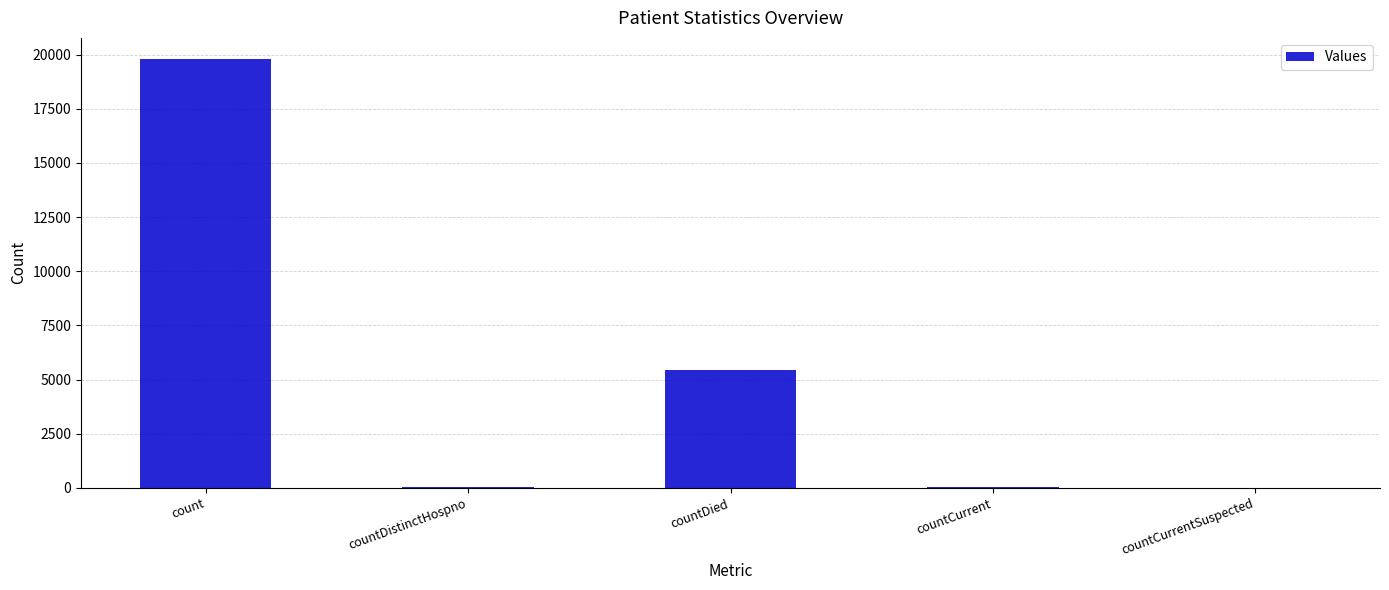

Where is the data nearest to the value 9891?

countDied